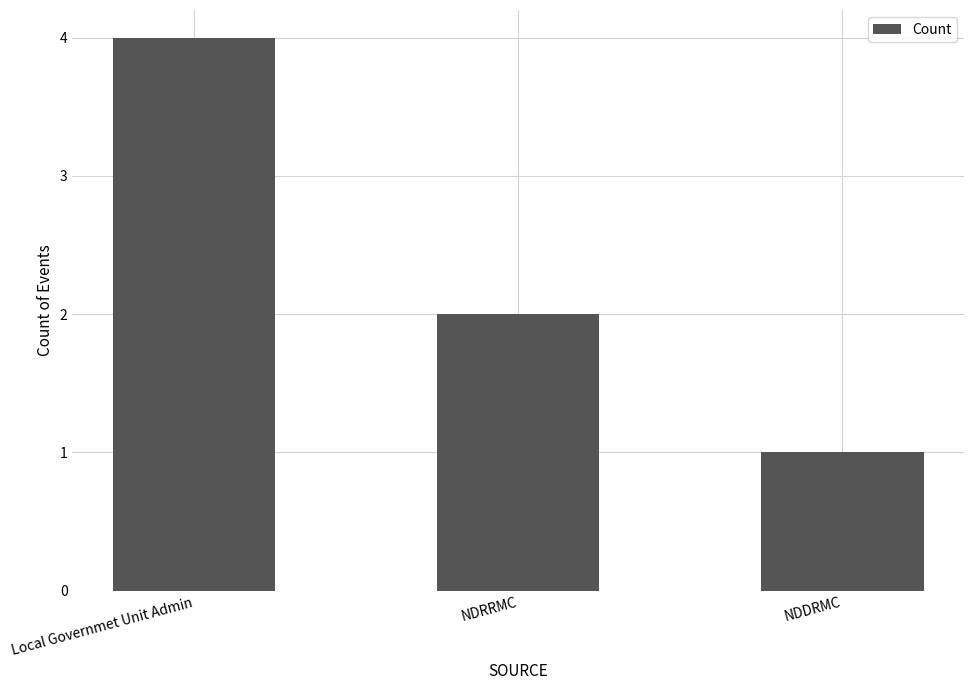

How many bars are there in total?

3